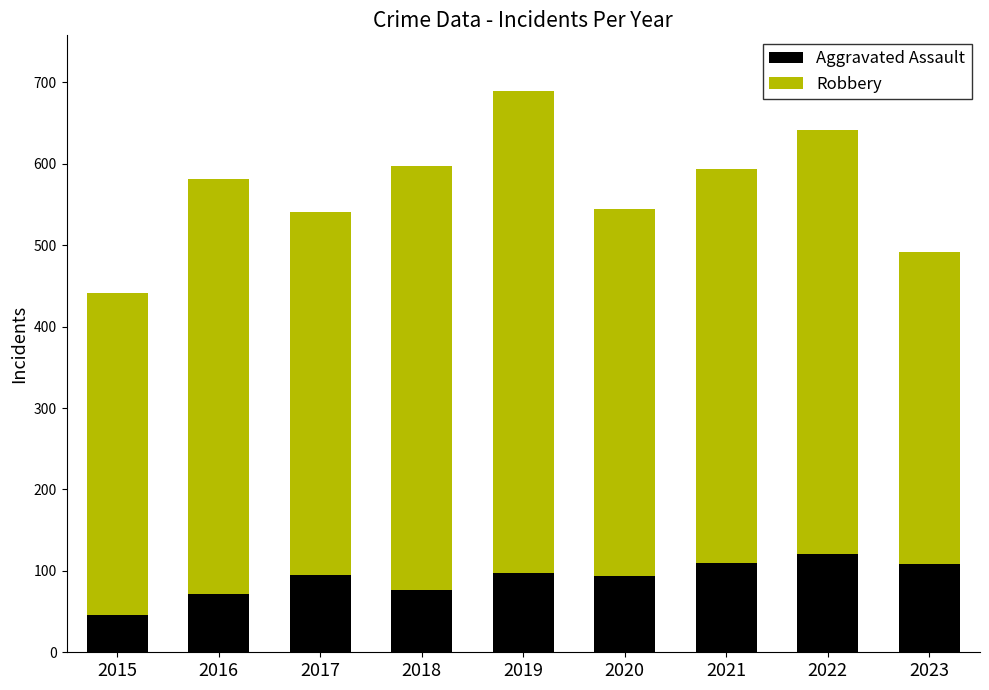

The value of Aggravated Assault at 2020 is 94. True or false?

True